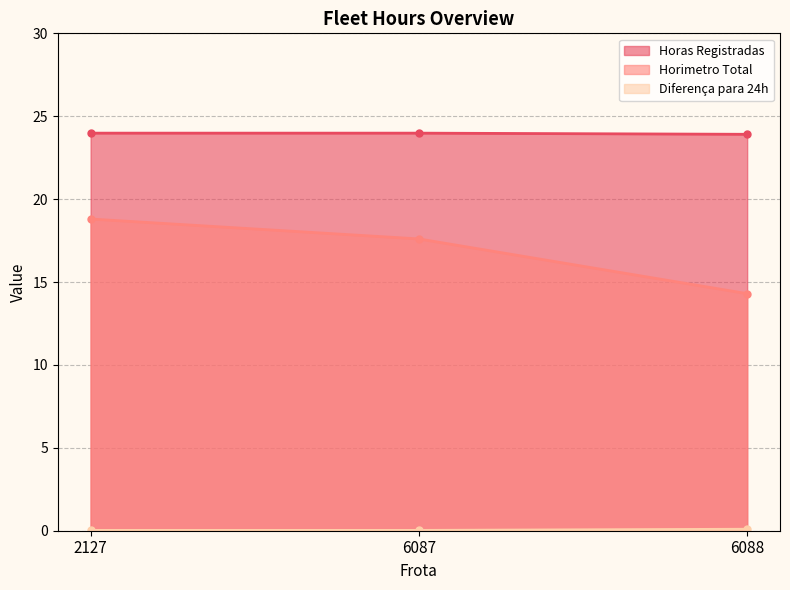

Which series has the largest range (max minus min)?

Horimetro Total